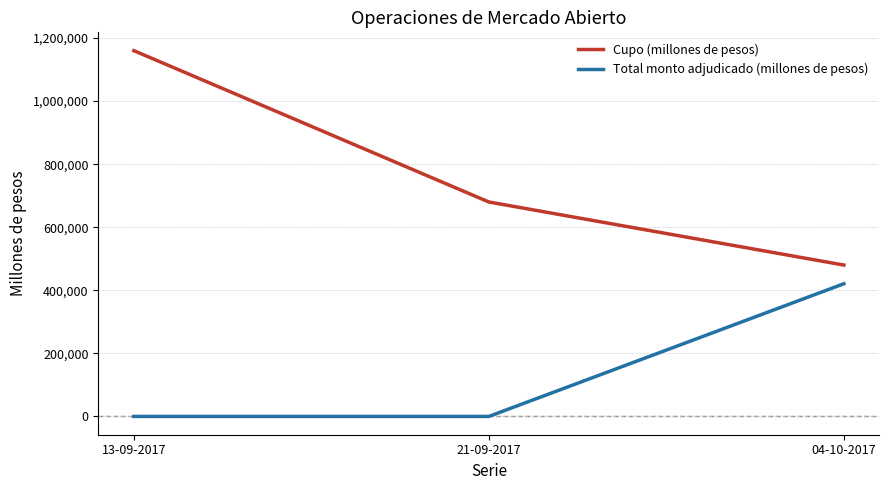

What is the approximate value of Cupo (millones de pesos) at 21-09-2017, to the nearest 50?

680000